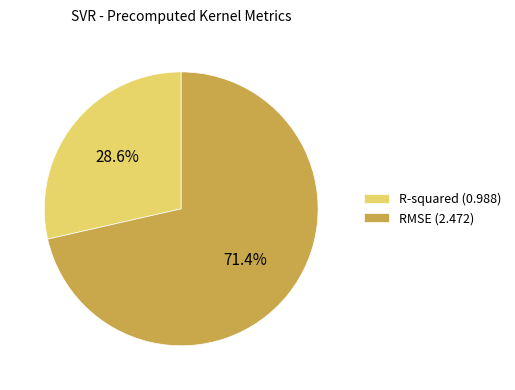

Is R-squared the majority of the pie?

No